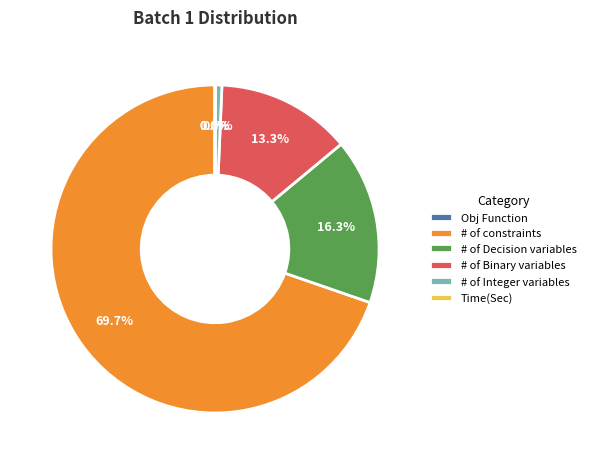

Which category has the biggest portion of the pie?

# of constraints